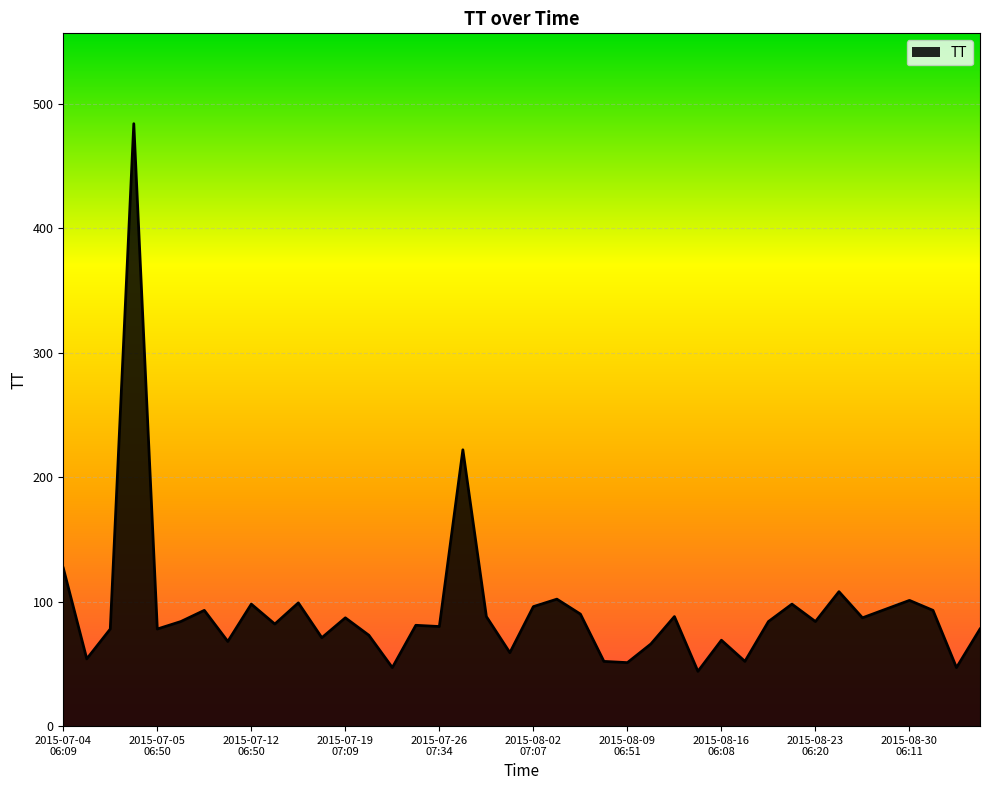

What is the greatest value displayed?

484